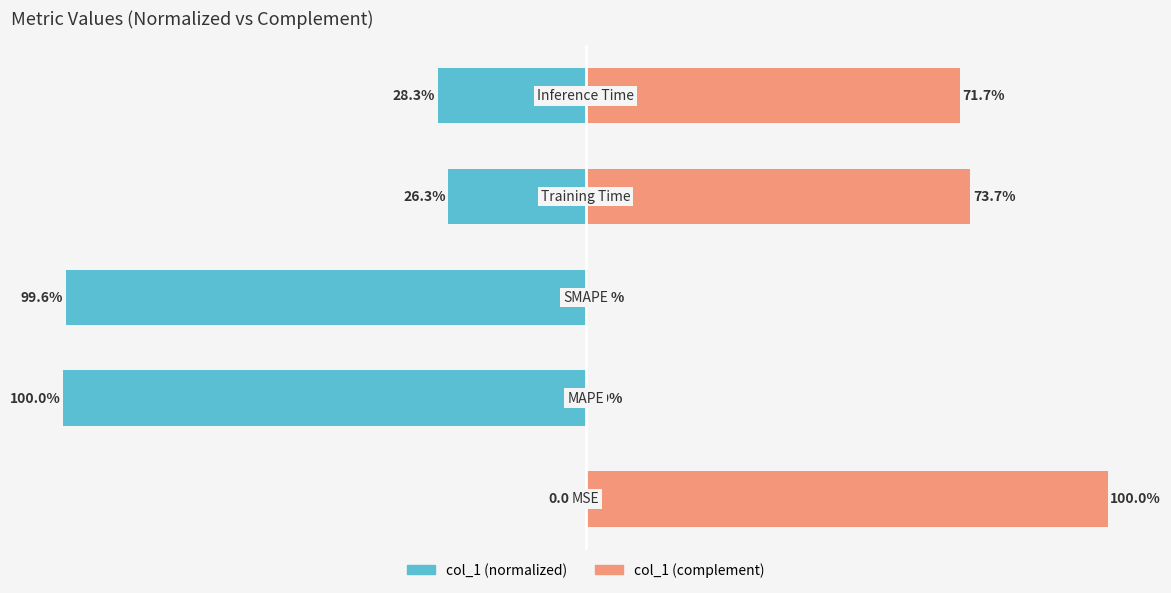

Which series changed the most between 0 and 1?

col_1 (normalized left)